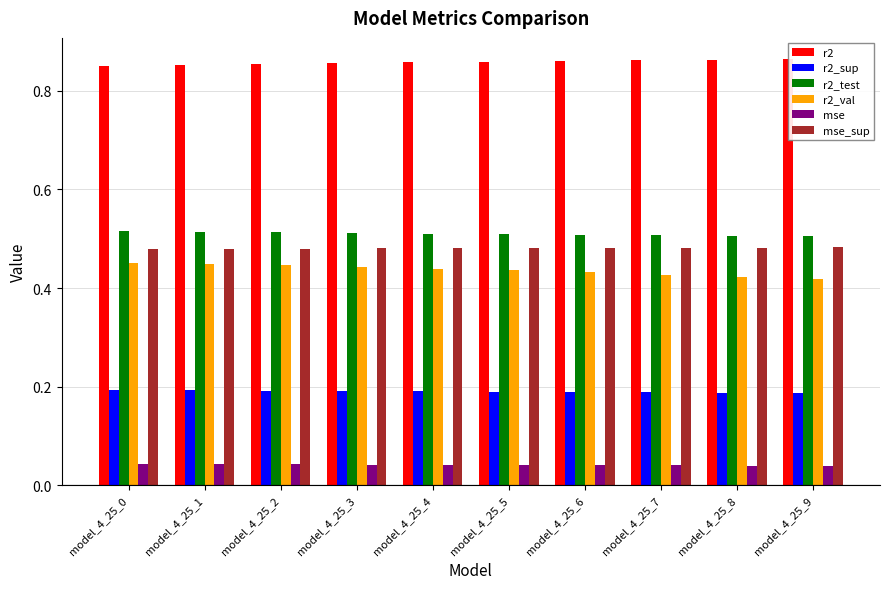

What is the average value of the r2_test series?

0.5